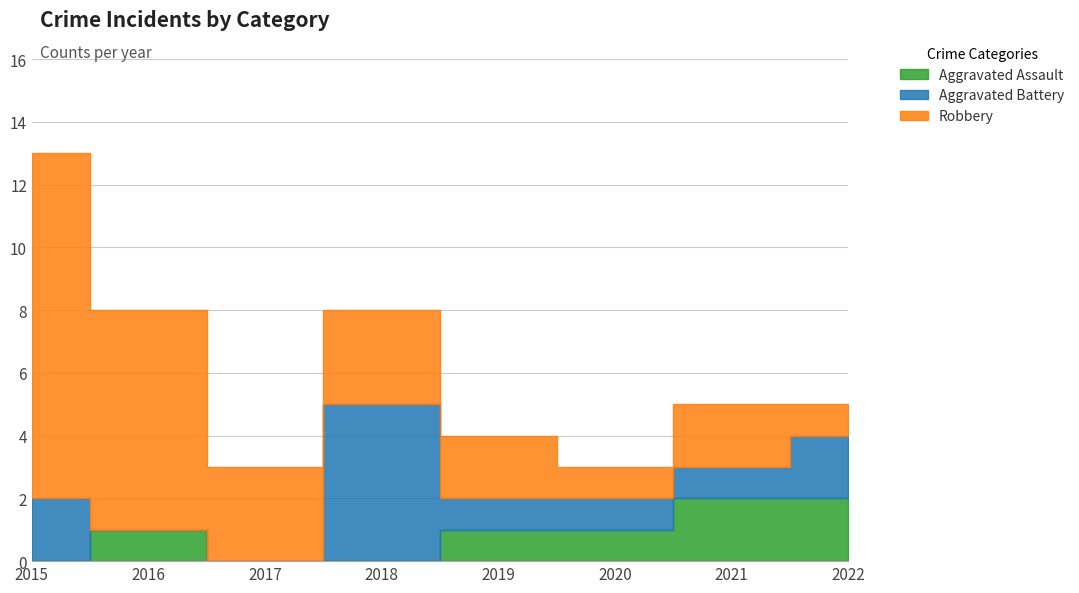

What value does the Robbery series have at 2021?

2